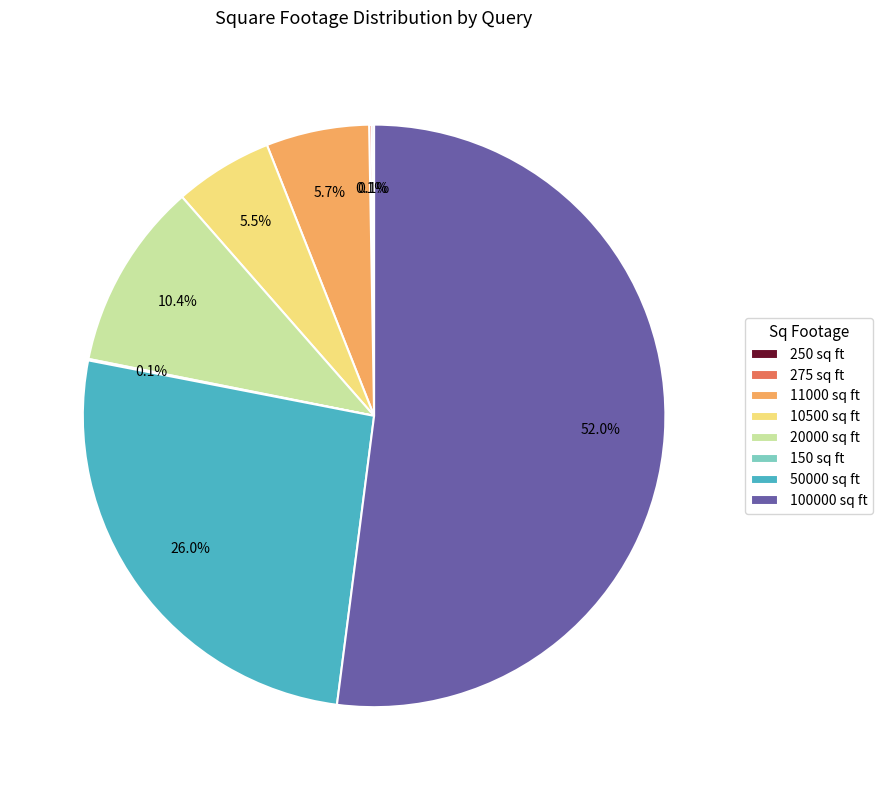

To the nearest percent, what is the difference between the 50000 and 11000 slice percentages?

20%